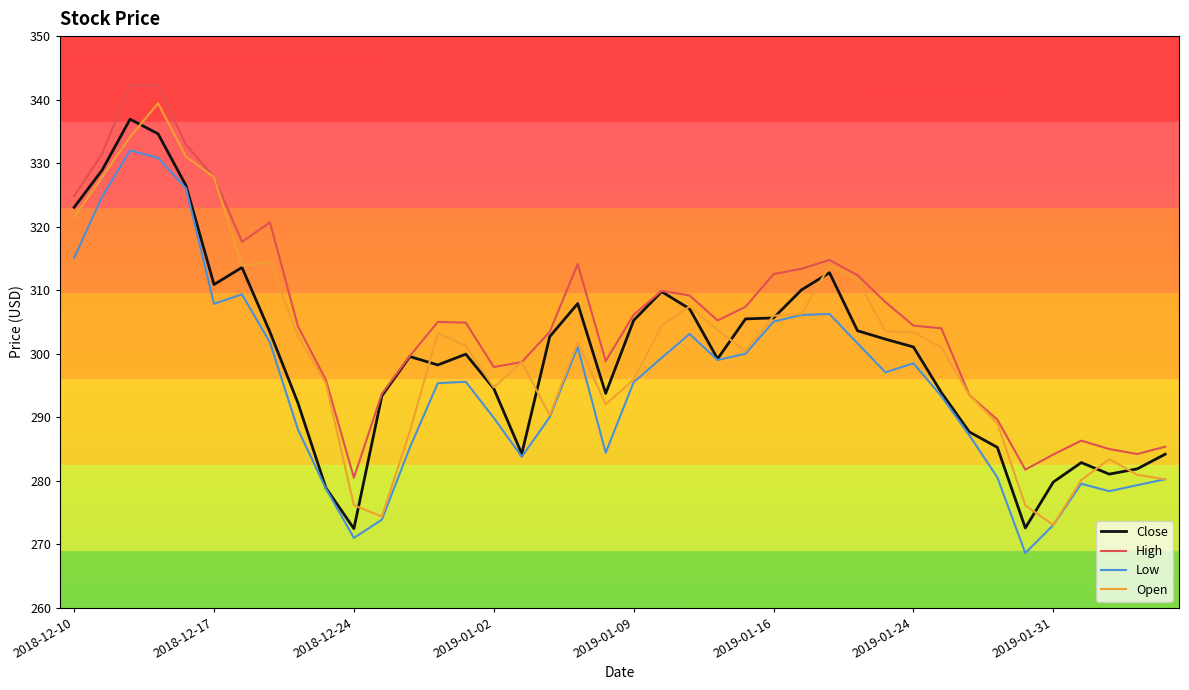

True or false: High and Low intersect in this chart.

False